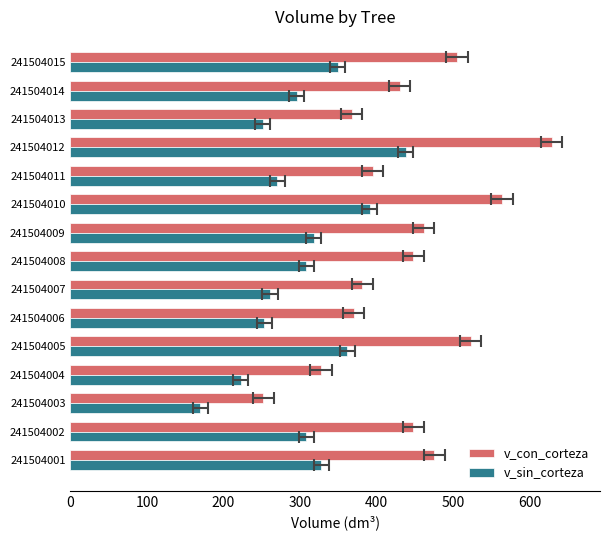

What is the average value of the v_con_corteza series?

438.6